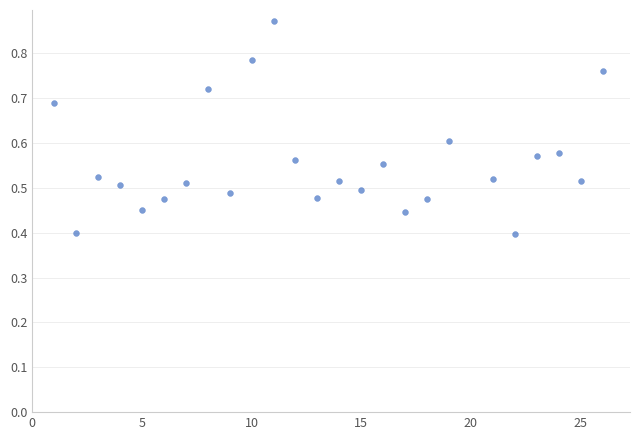

What is the range of X values (max minus min)?

25.0